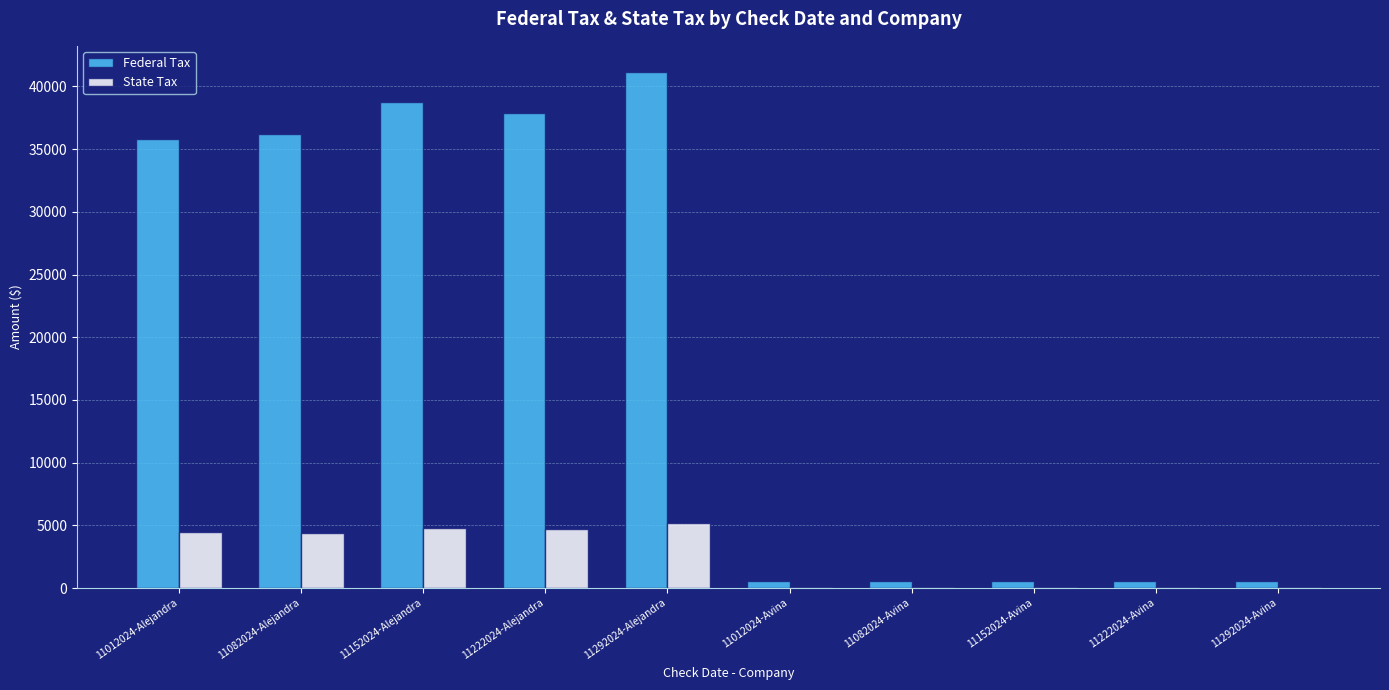

The State Tax series shows 72.9 at 11292024-Avina. True or false?

True